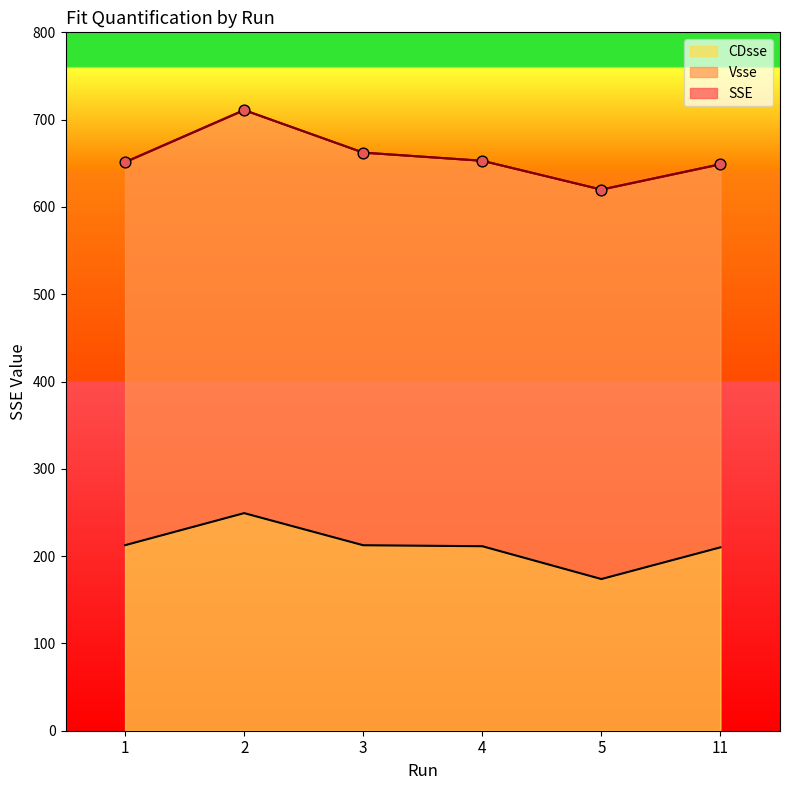

Is the value of CDsse at 1 greater than the value of SSE at 2?

No